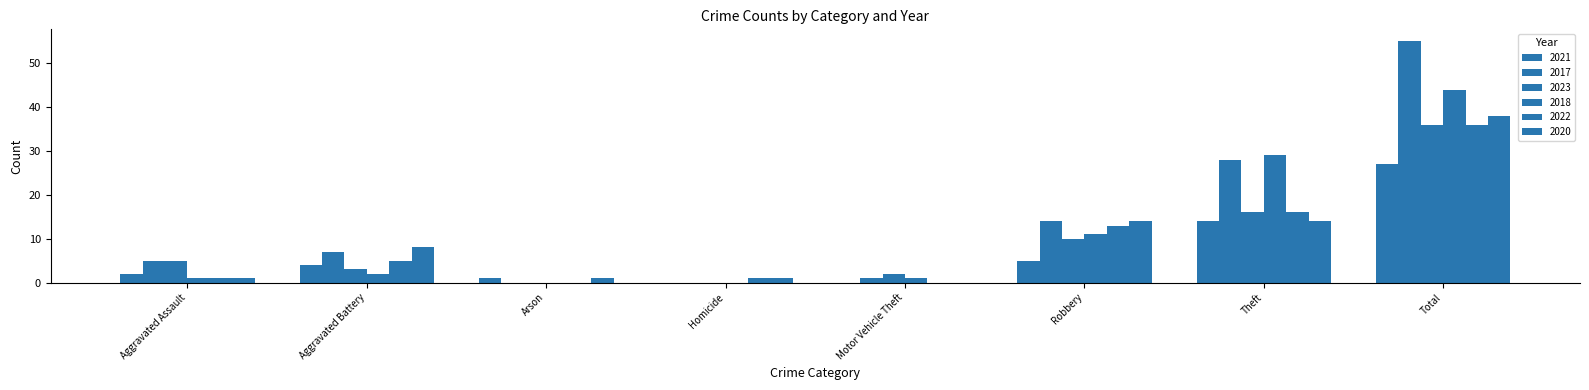

Are the bars grouped side by side (vs. stacked)?

Yes